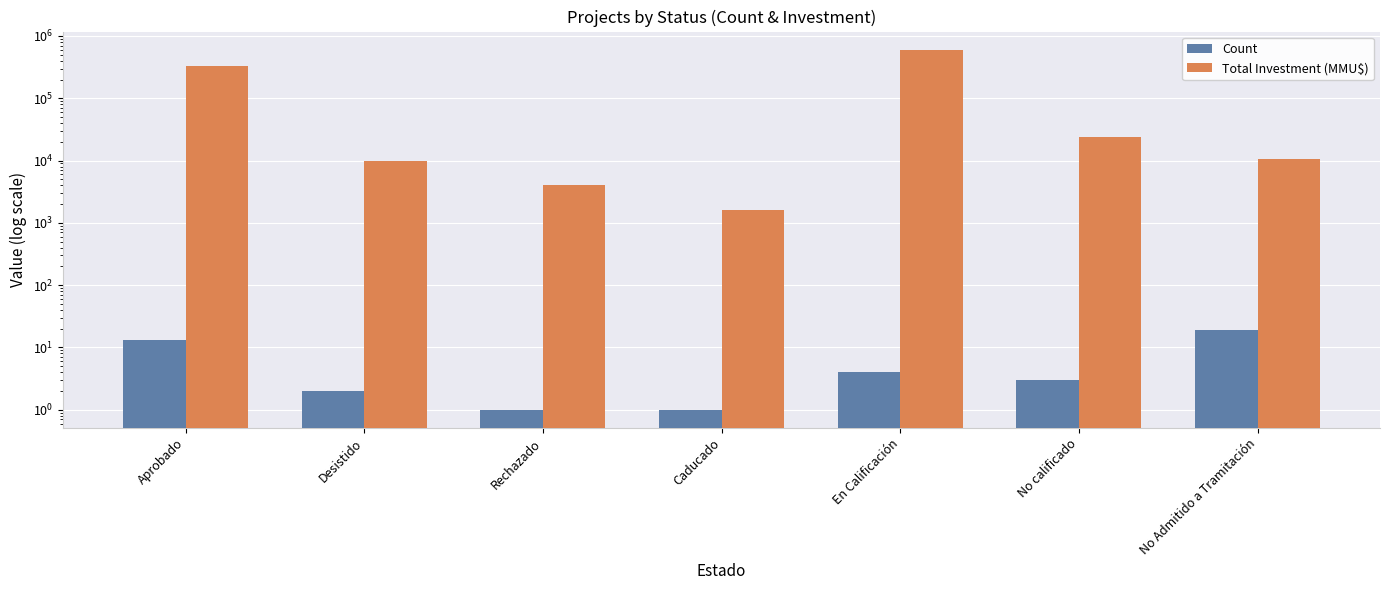

Reading left to right, extract all data points from this chart.

Count: 13	2	1	1	4	3	19
Total Investment (MMU$): 330518	9903	4000	1610	605000	24200	10703